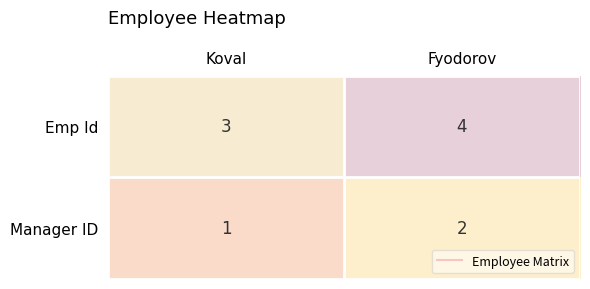

Reading left to right, extract all data points from this chart.

Emp Id: 3	4
Manager ID: 1	2